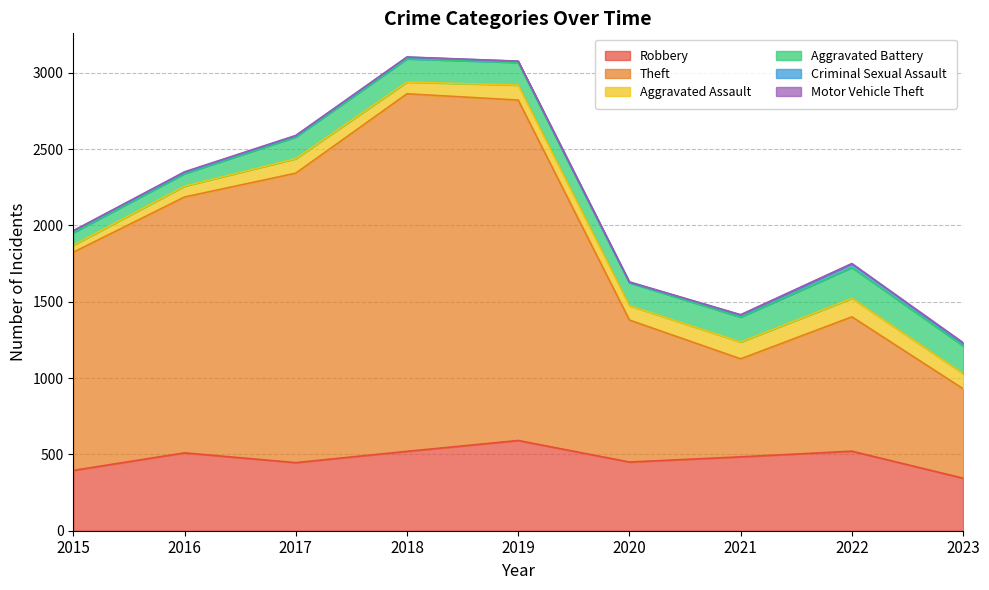

What is the approximate value of Motor Vehicle Theft at 2016?

4